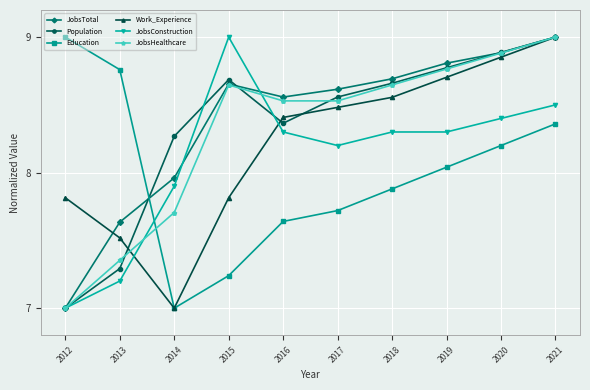

Which series has the largest total across all categories?

JobsTotal